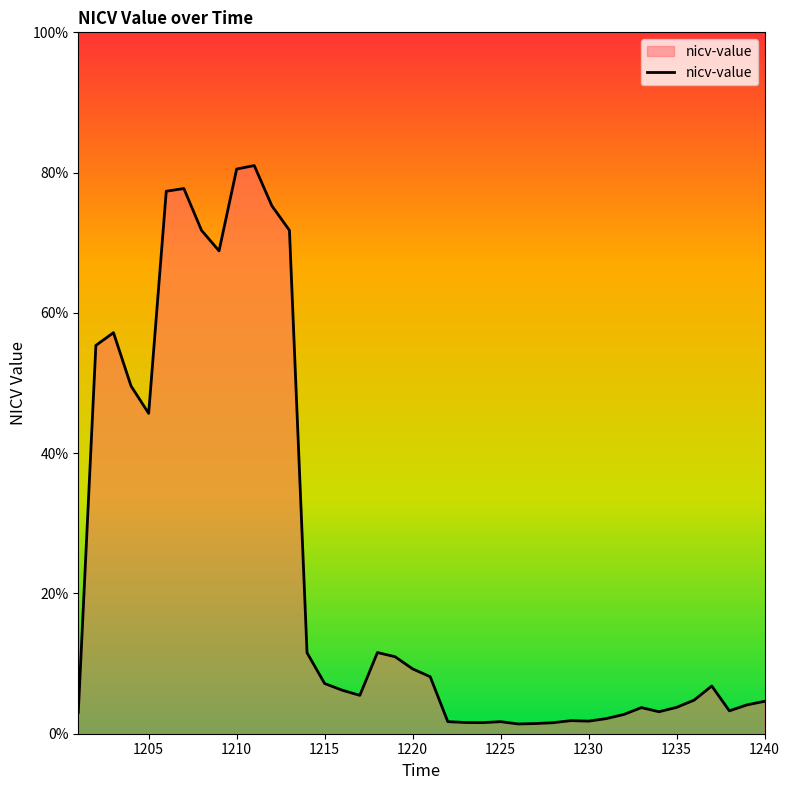

Is this an area chart (filled region under the line)?

Yes